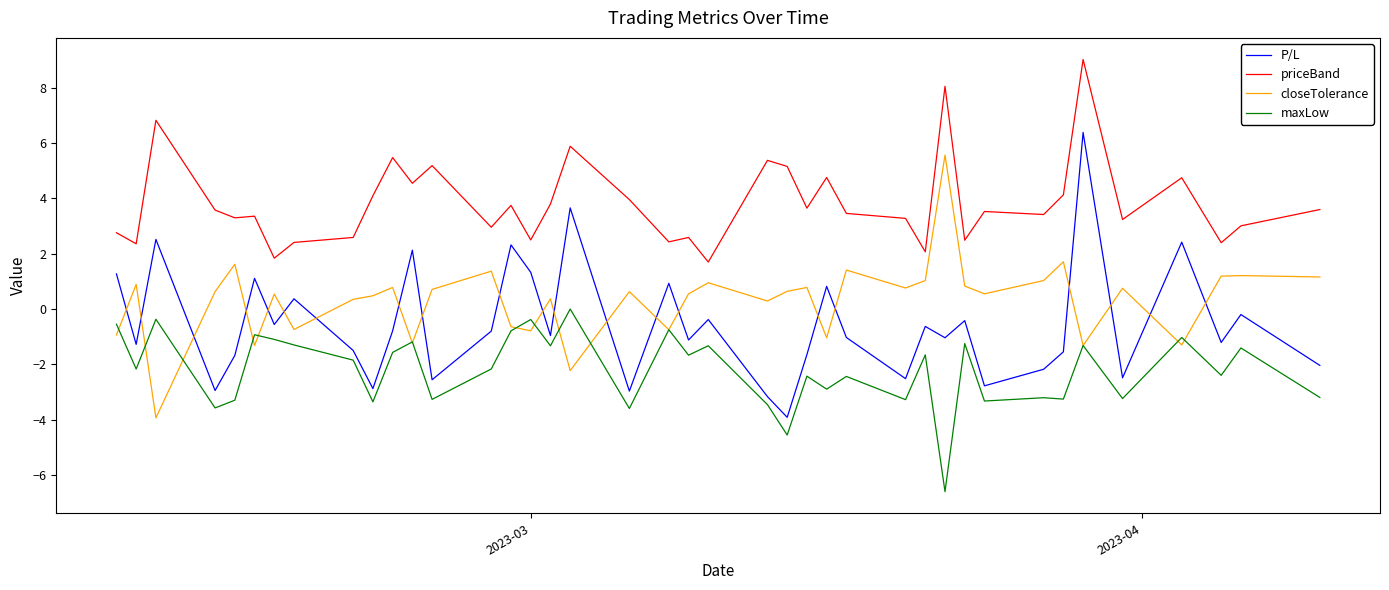

True or false: maxLow and priceBand cross at least once.

False